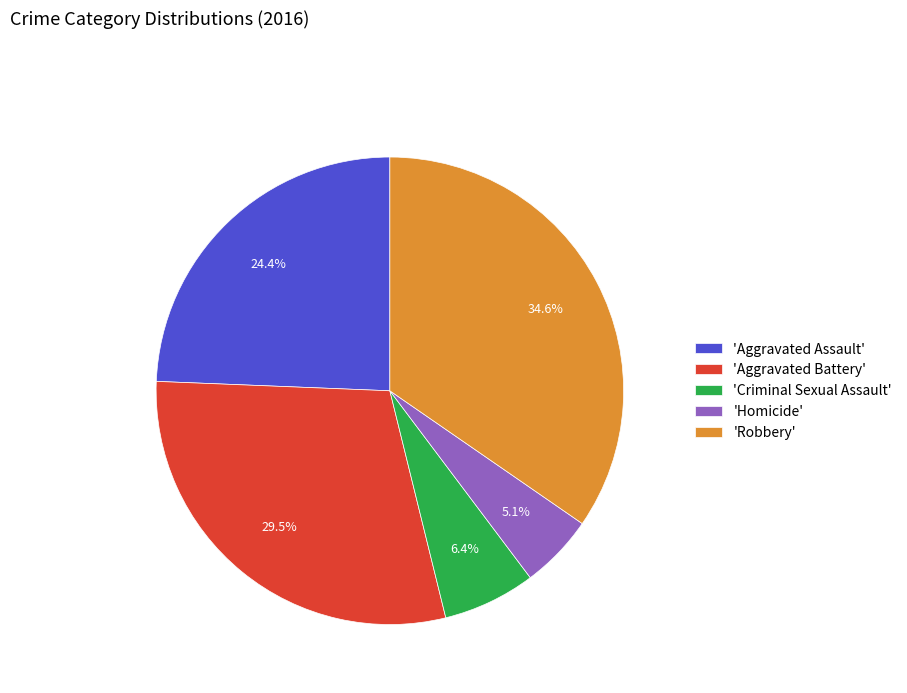

Rank the categories by value from highest to lowest.

'Robbery', 'Aggravated Battery', 'Aggravated Assault', 'Criminal Sexual Assault', 'Homicide'